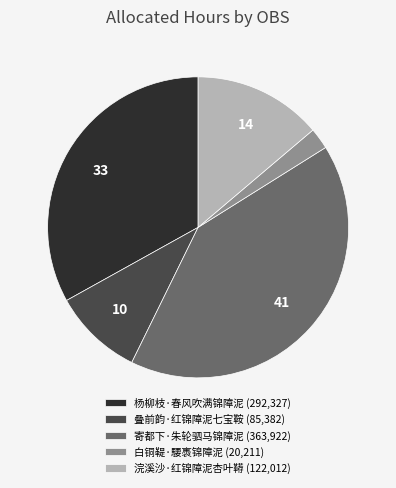

Is there a majority slice in this chart?

No